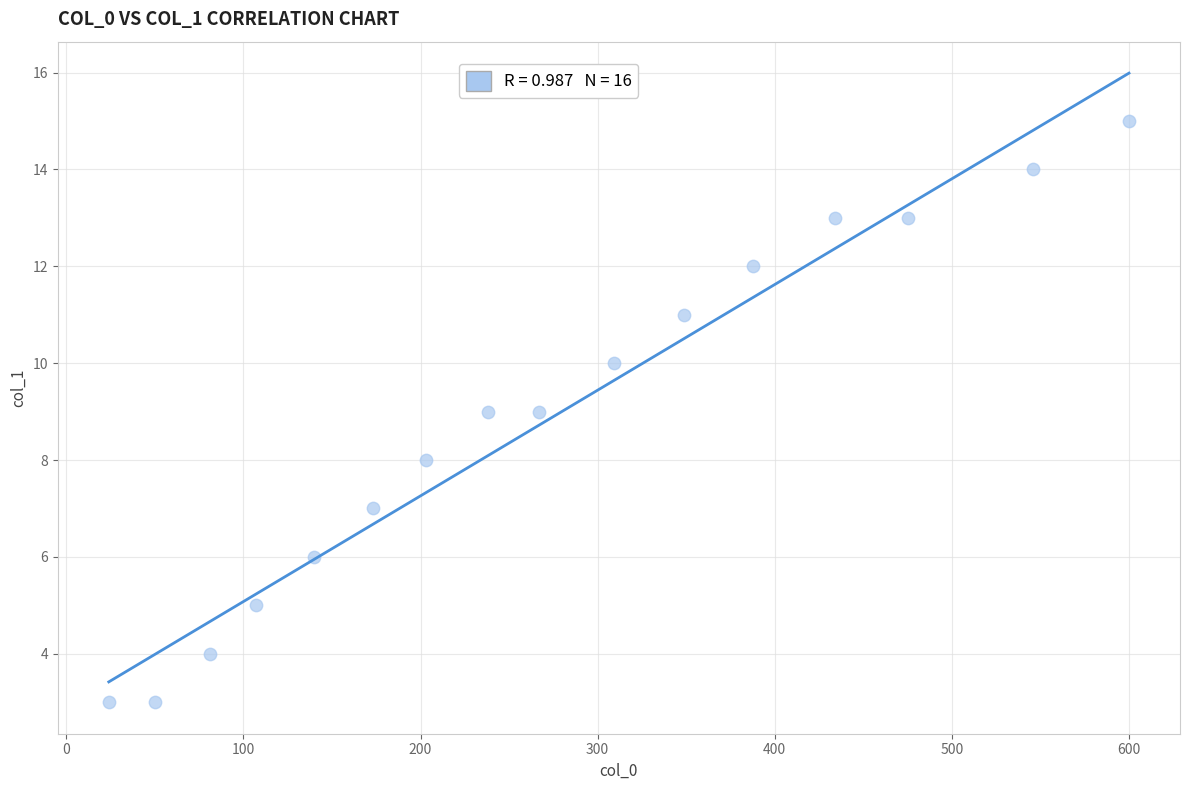

What is the range of X values (max minus min)?

576